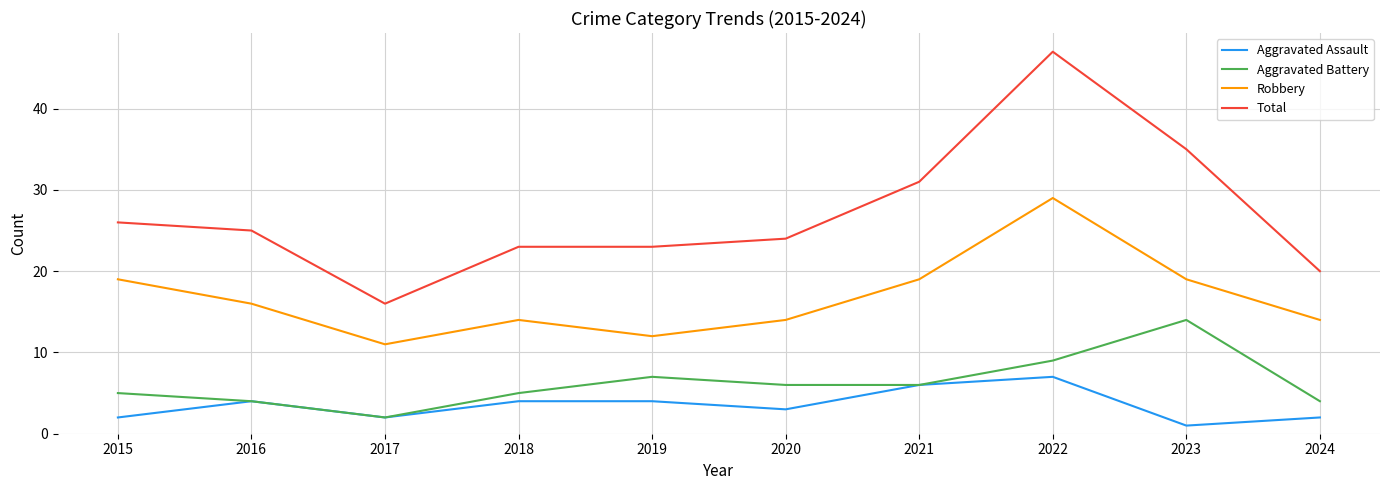

Which series has the largest range (max minus min)?

Total